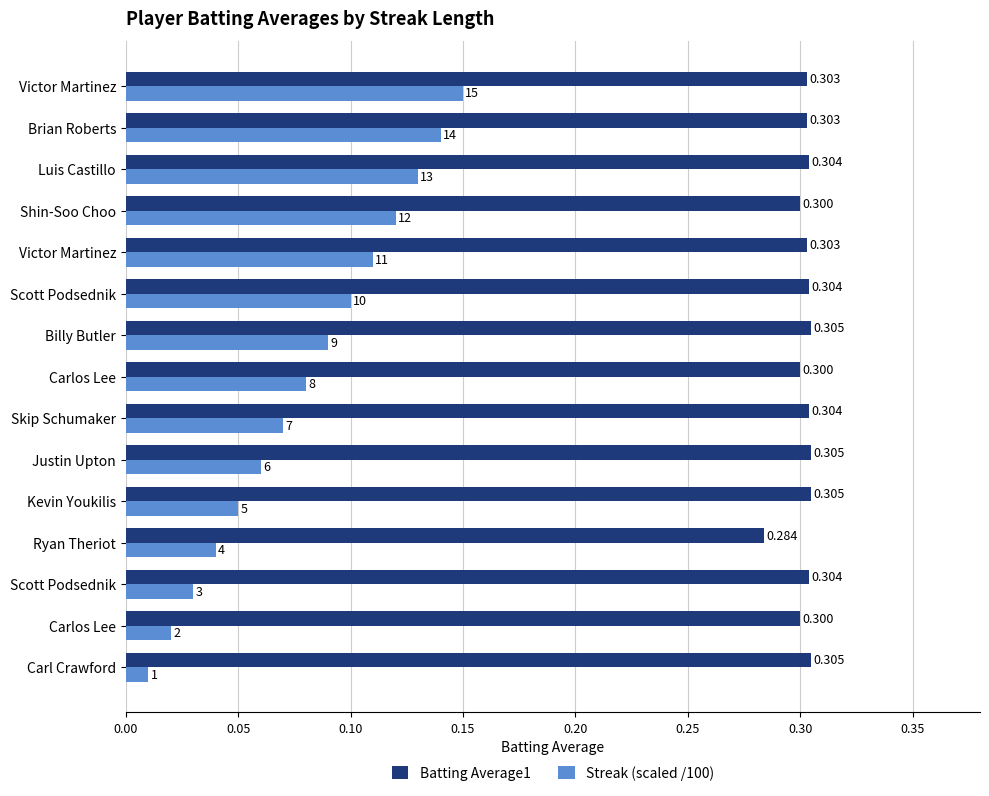

Count the number of data series in this chart.

2